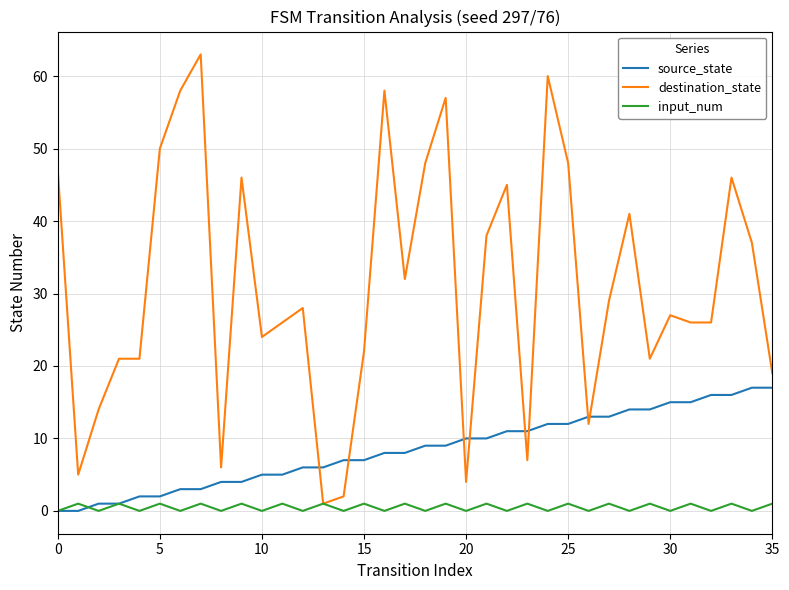

List the series in order of their overall mean, highest first.

destination_state, source_state, input_num